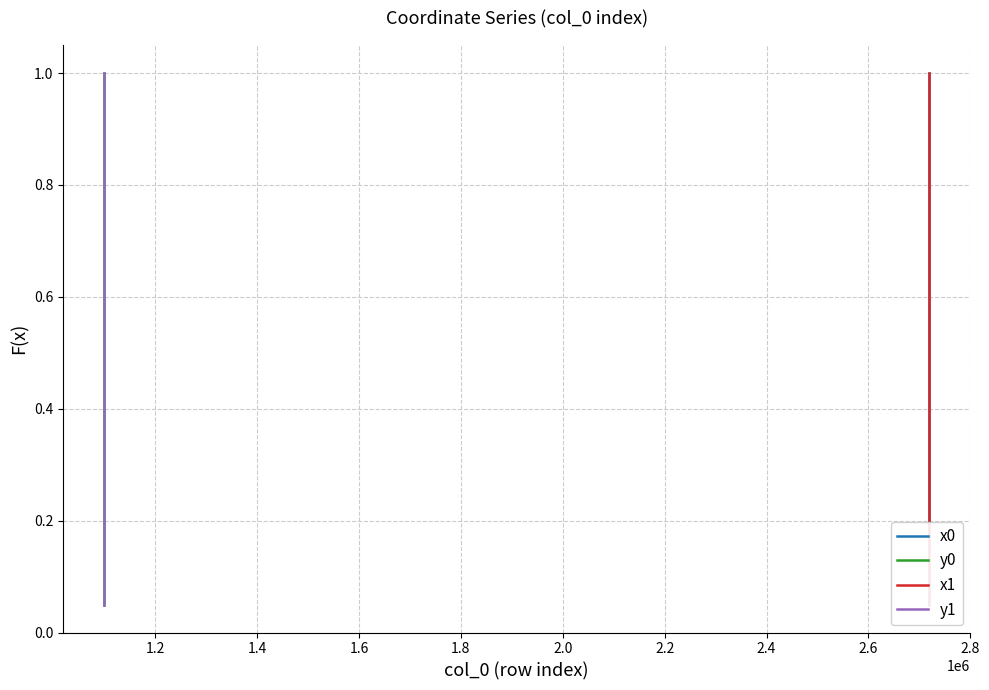

What is the difference between the maximum and minimum values in the y0 series?

0.9